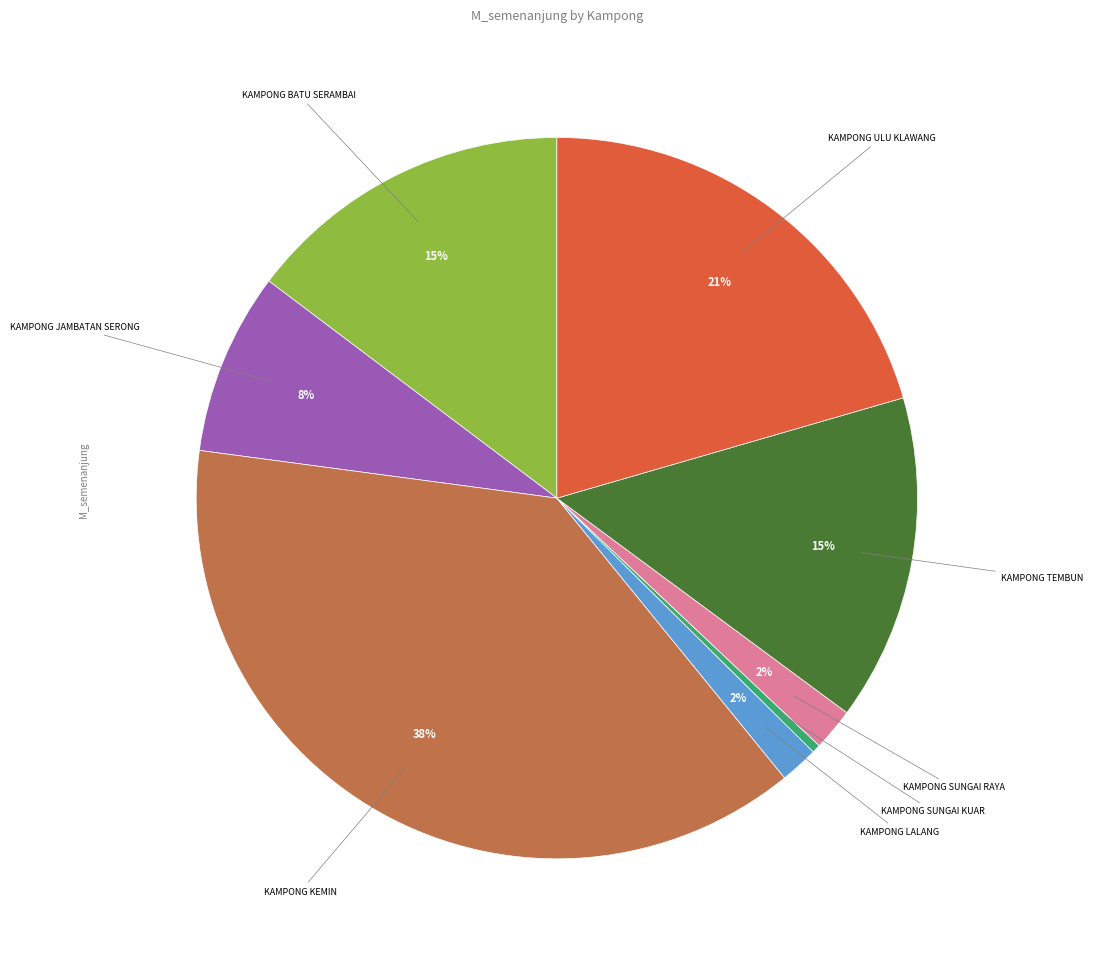

Is there a majority slice in this chart?

No